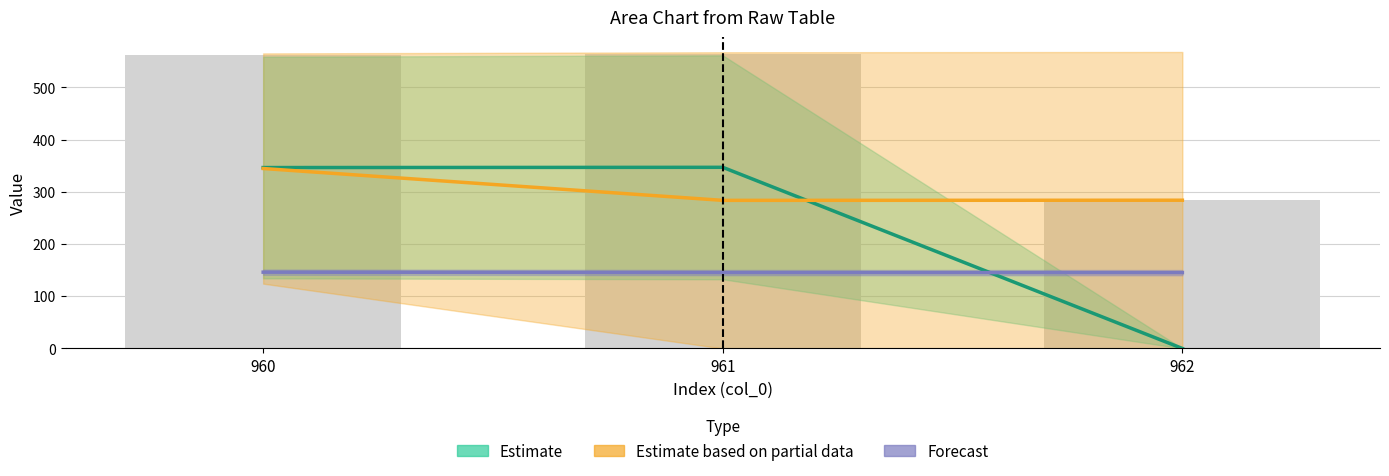

Reading right to left, extract all data points from this chart.

col_11: 283.8	283.6	344.5
col_12: 0.0	346.8	346.3
col_13: 283.8	564.1	561.7
col_14: 145.2	145.3	146.1